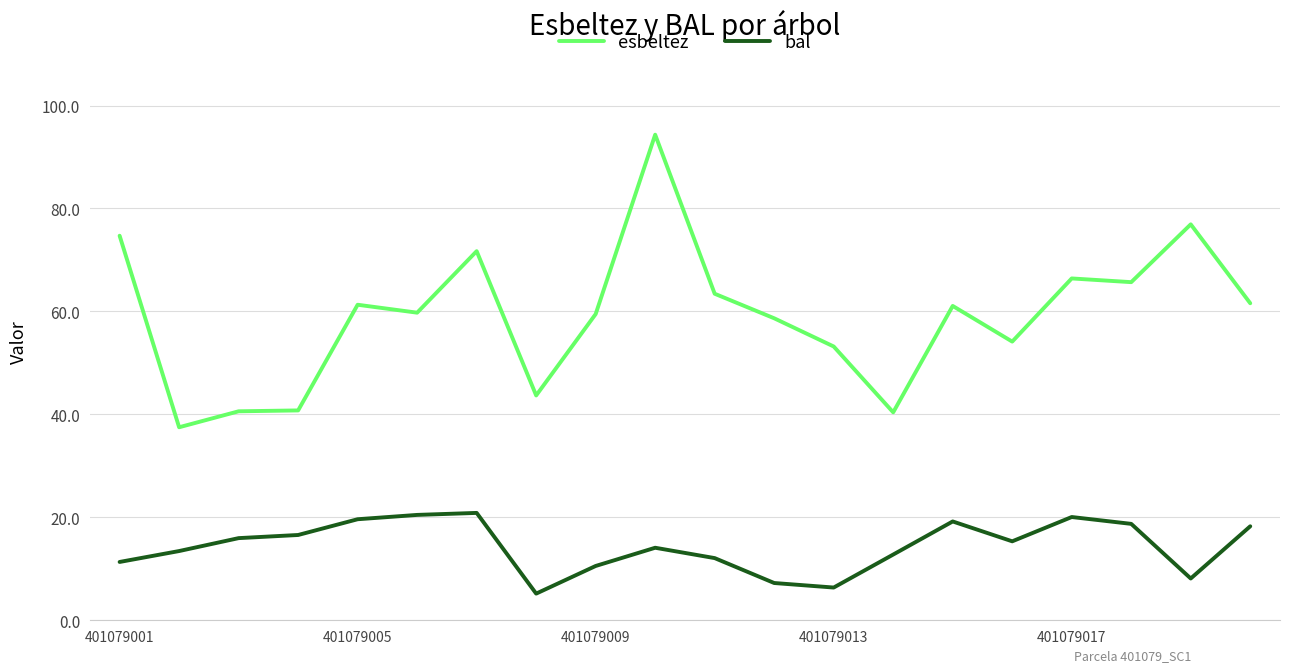

List the series in order of their peak value, highest first.

esbeltez, bal